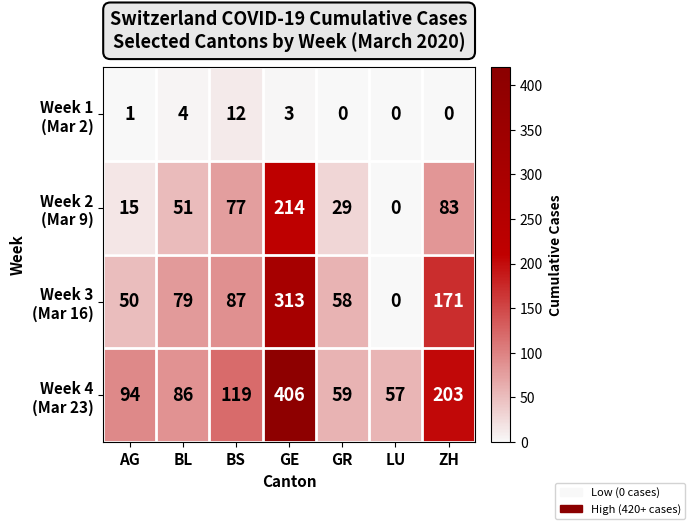

What is the spread (max minus min) of values at GE?

403